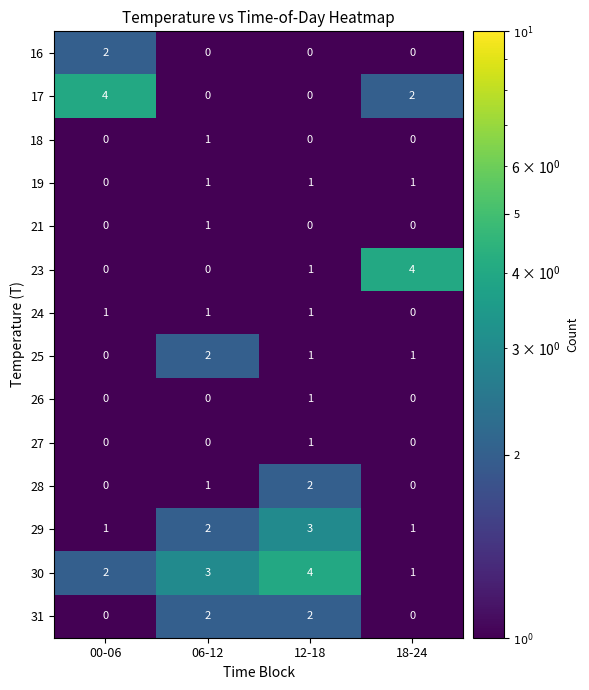

What is the greatest value displayed?

4